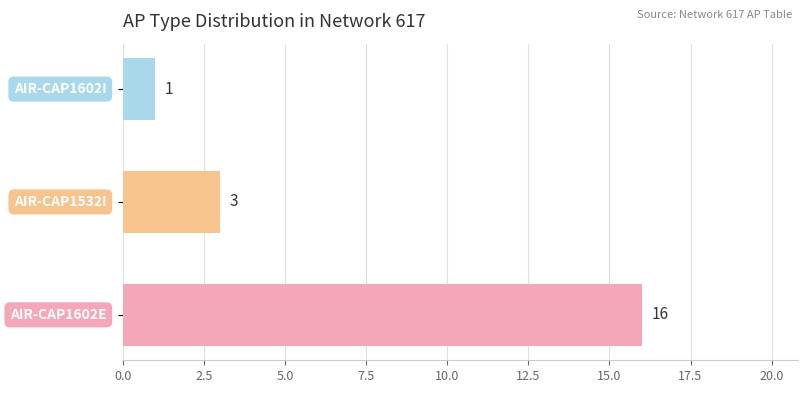

What is the greatest value displayed?

16